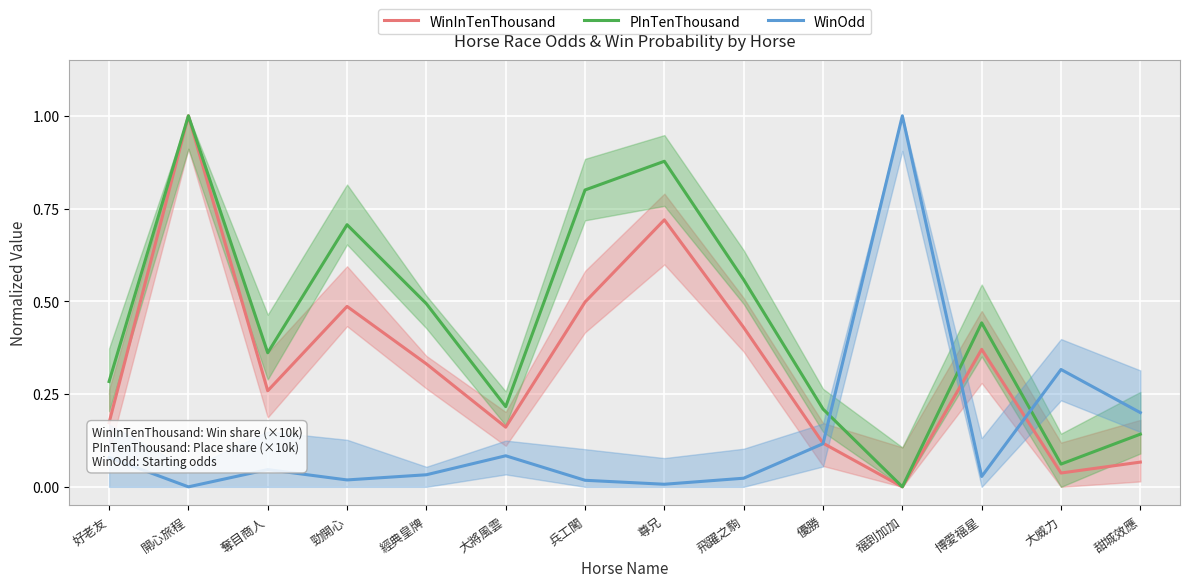

What is the difference between the highest and lowest values at 大將風雲?

0.1